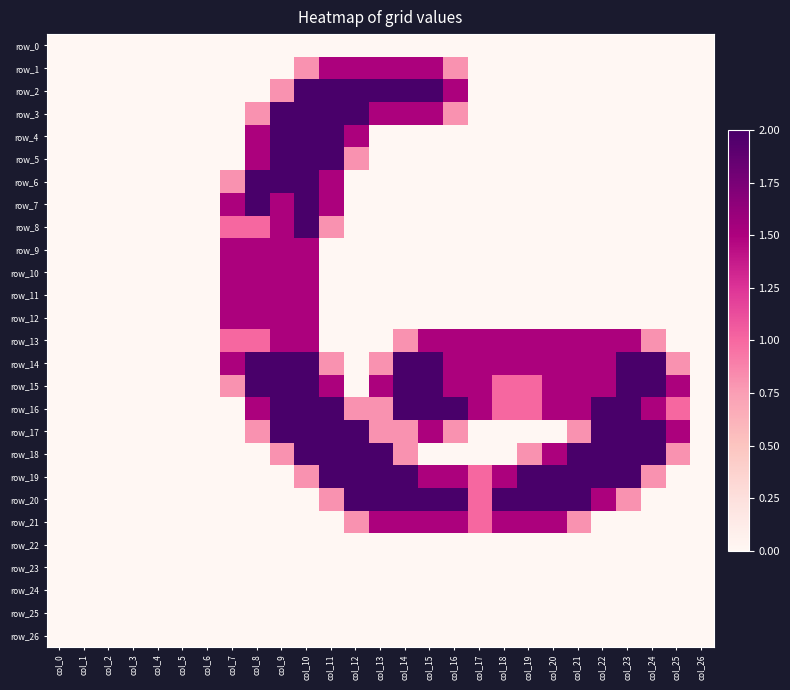

What is the sum of all row_14 values?

28.4